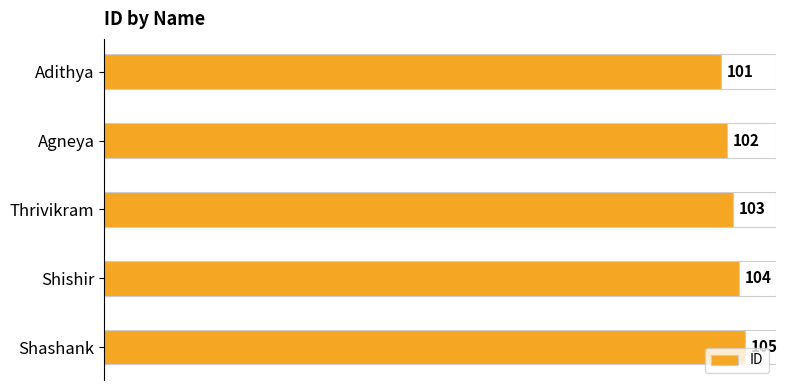

List the labels in order of value, smallest first.

Adithya, Agneya, Thrivikram, Shishir, Shashank